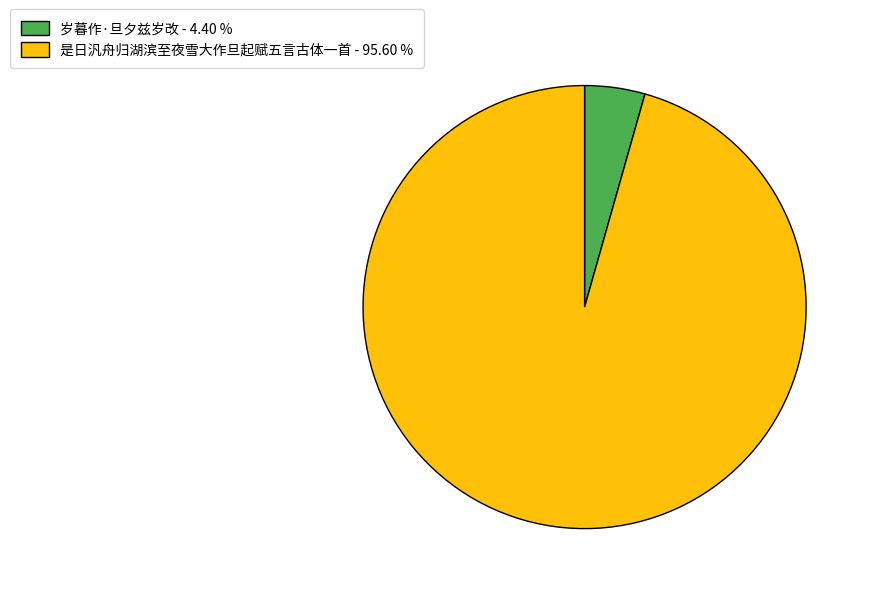

Which has a higher value, 是日汎舟归湖滨至夜雪大作旦起赋五言古体一首 or 岁暮作·旦夕兹岁改?

是日汎舟归湖滨至夜雪大作旦起赋五言古体一首